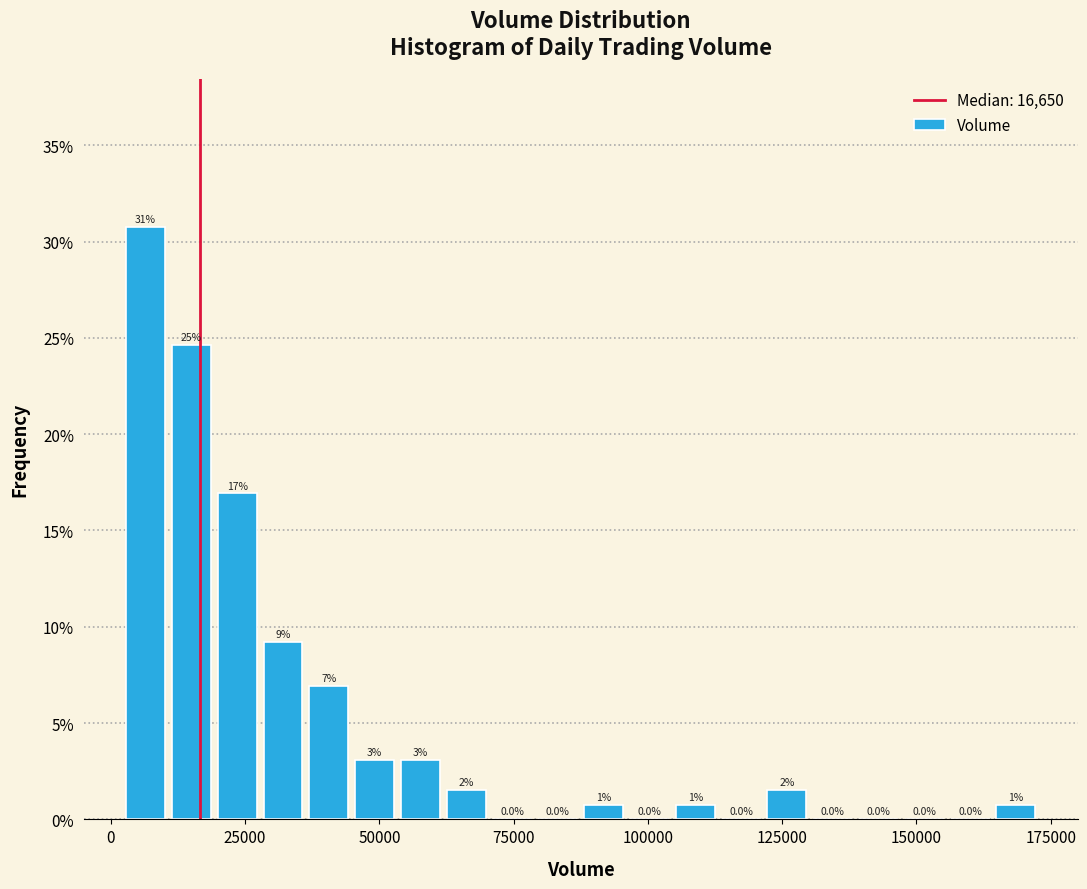

Read against the x-axis, roughly where is the centre of the tallest bar?

5000